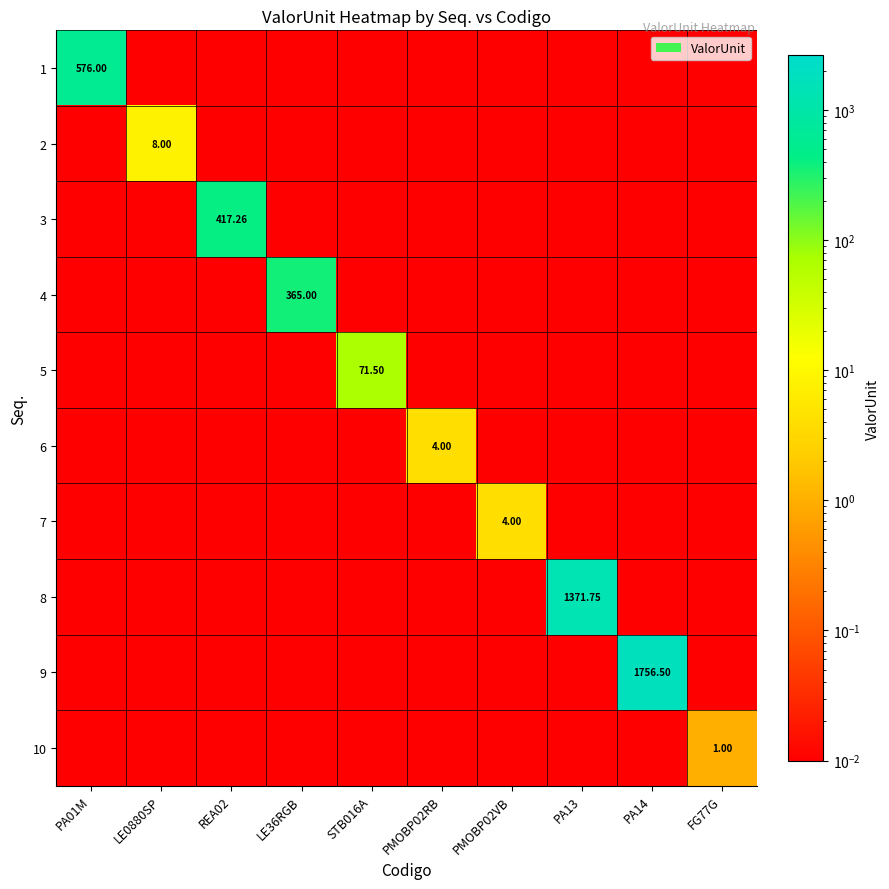

Is the value of 6 at PMOBP02RB greater than the value of 8 at LE36RGB?

Yes